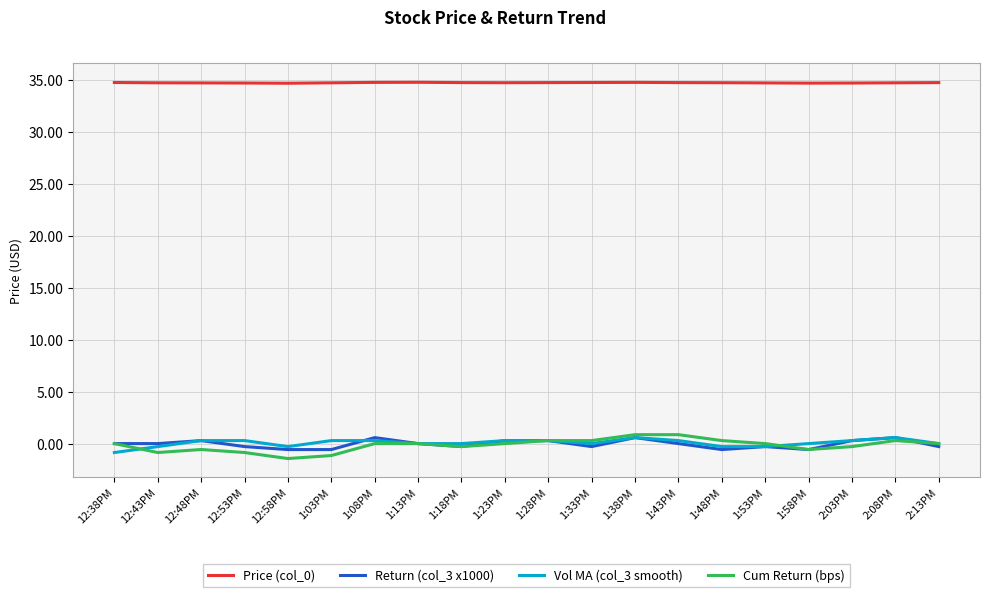

What is the maximum value shown in the chart?

34.8